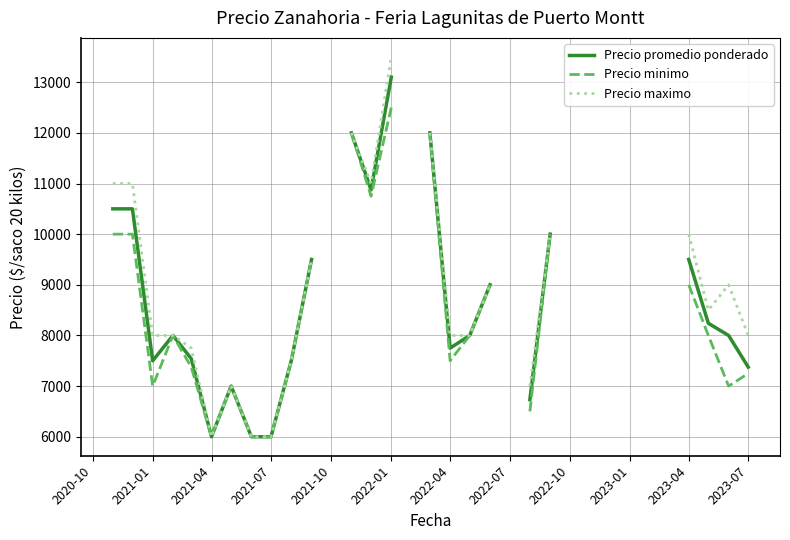

Is it true that Precio minimo equals 9000.0 at 2023-04?

True